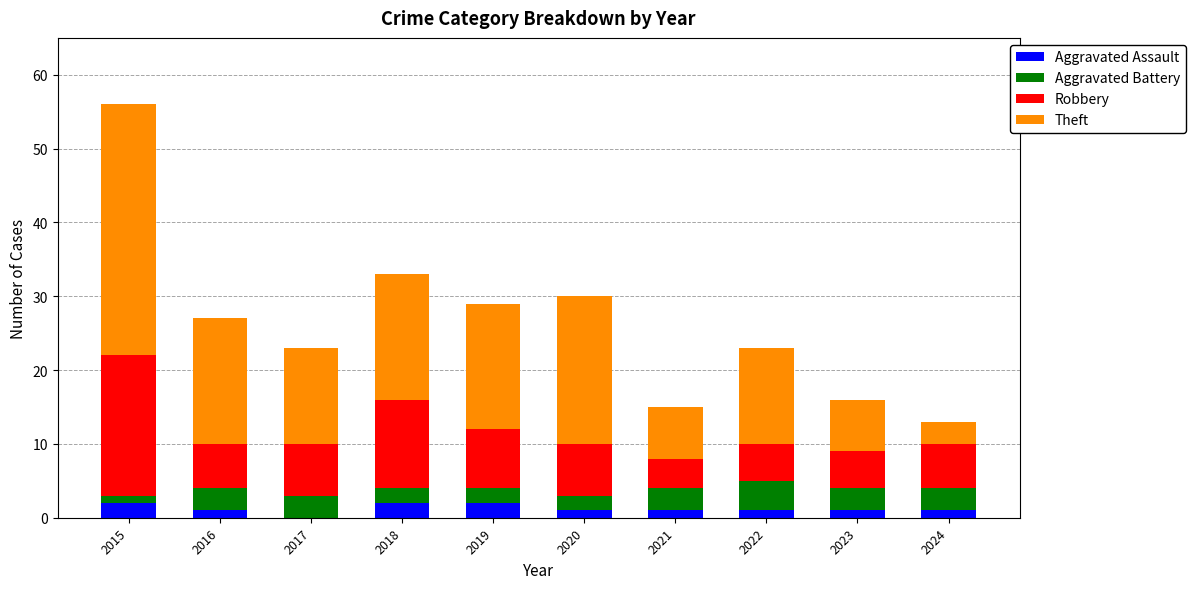

At which category is the sum across all series the highest?

2015